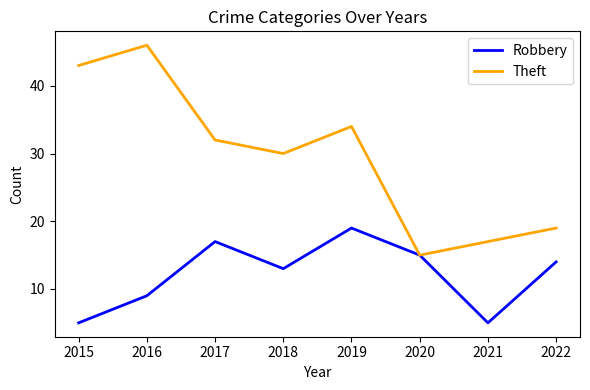

What is the minimum value shown in the chart?

5